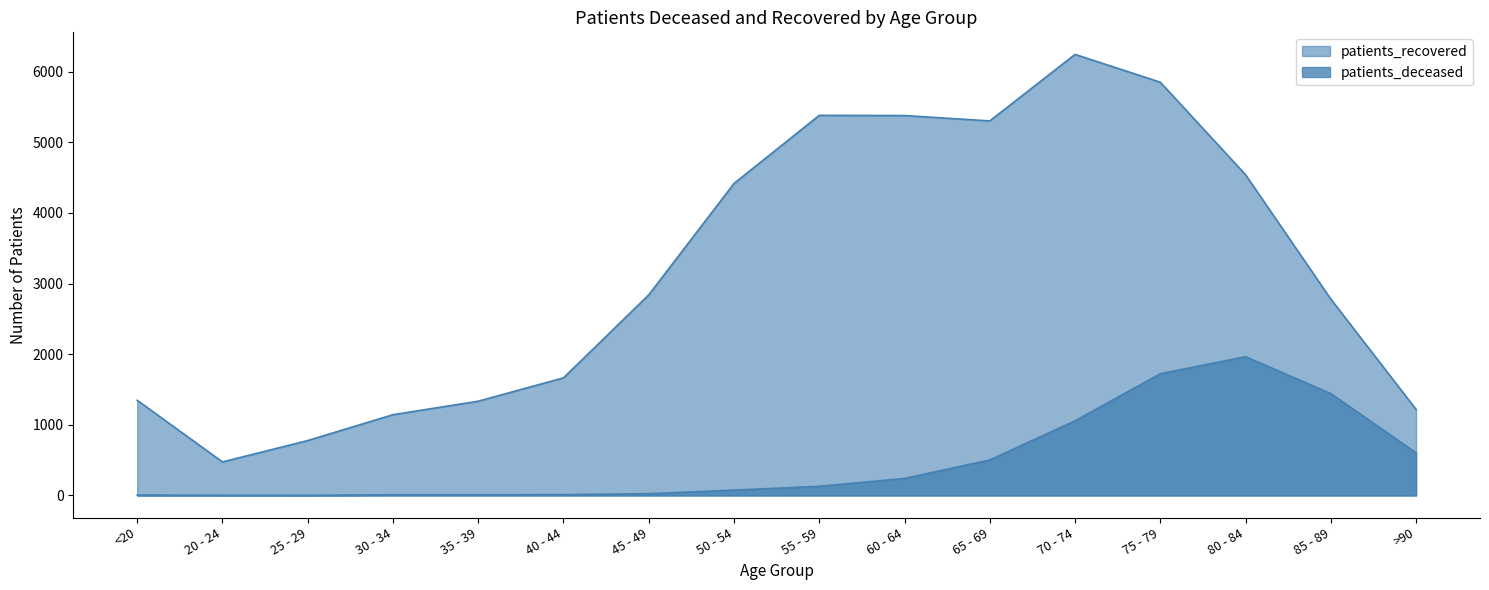

Which series has the largest total across all categories?

patients_recovered